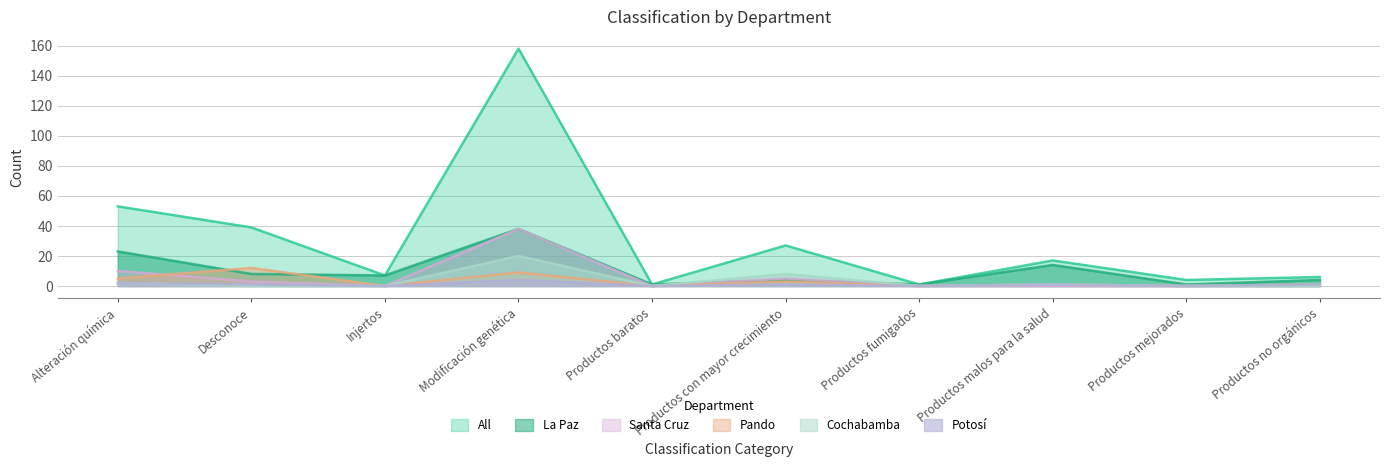

Which series has the largest range (max minus min)?

All